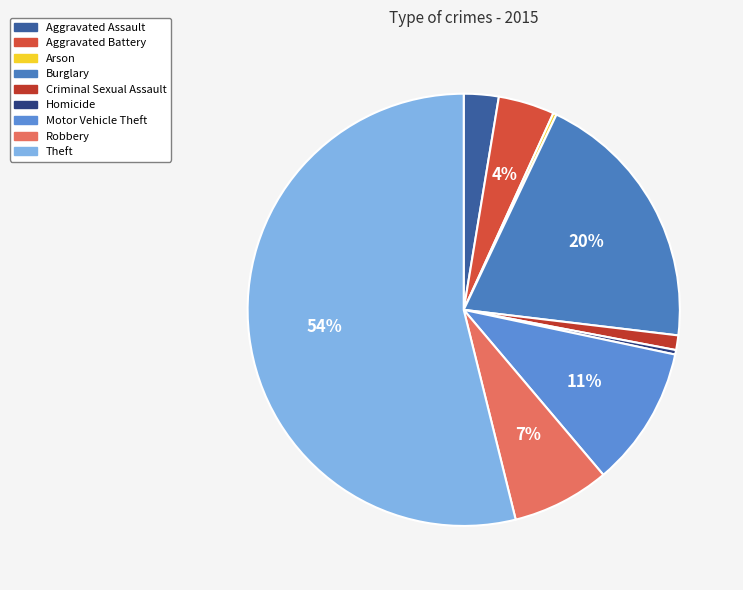

What is the change in value from Aggravated Battery to Criminal Sexual Assault?

-37